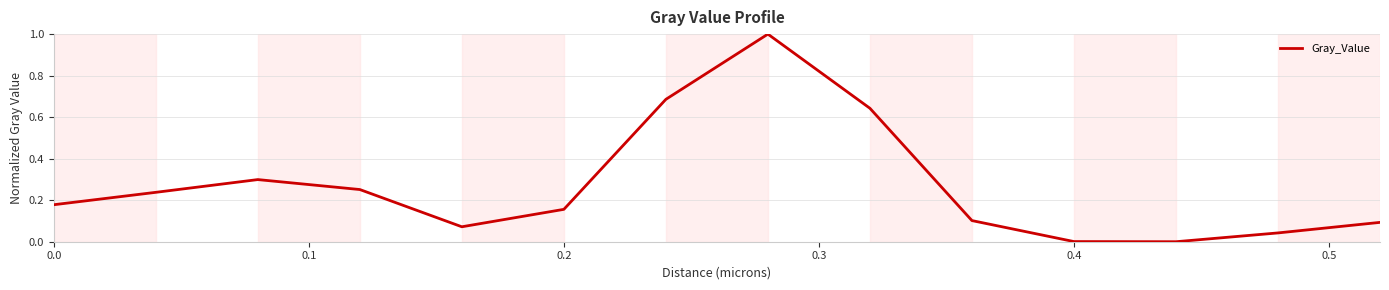

What is the maximum value shown in the chart?

1.0